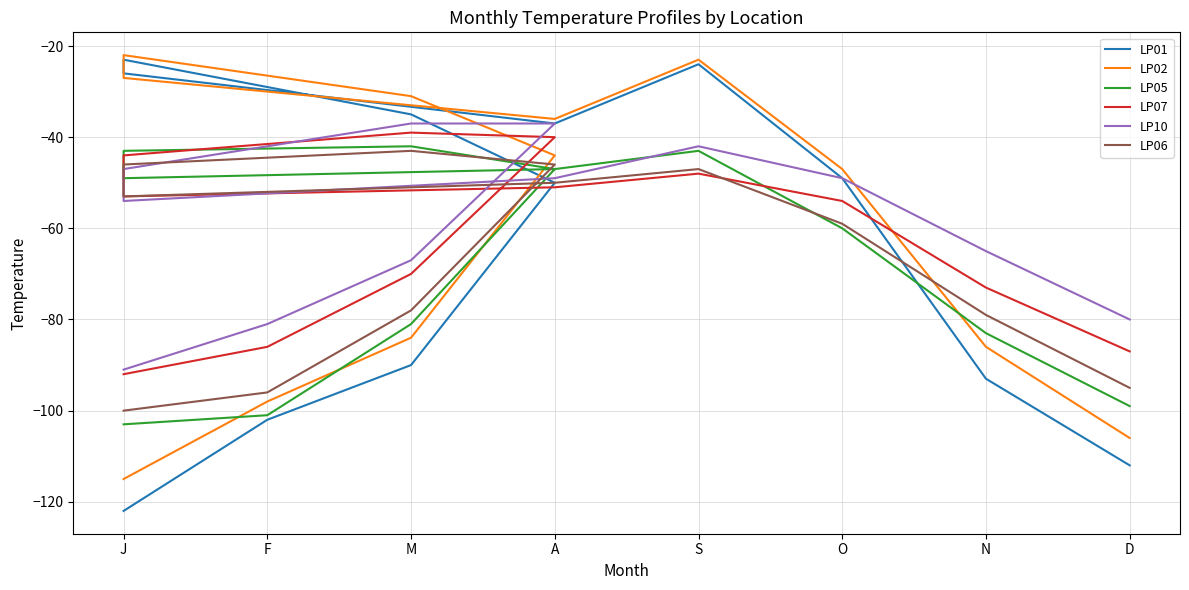

What is the approximate value of LP07 at D, to the nearest 10?

-90